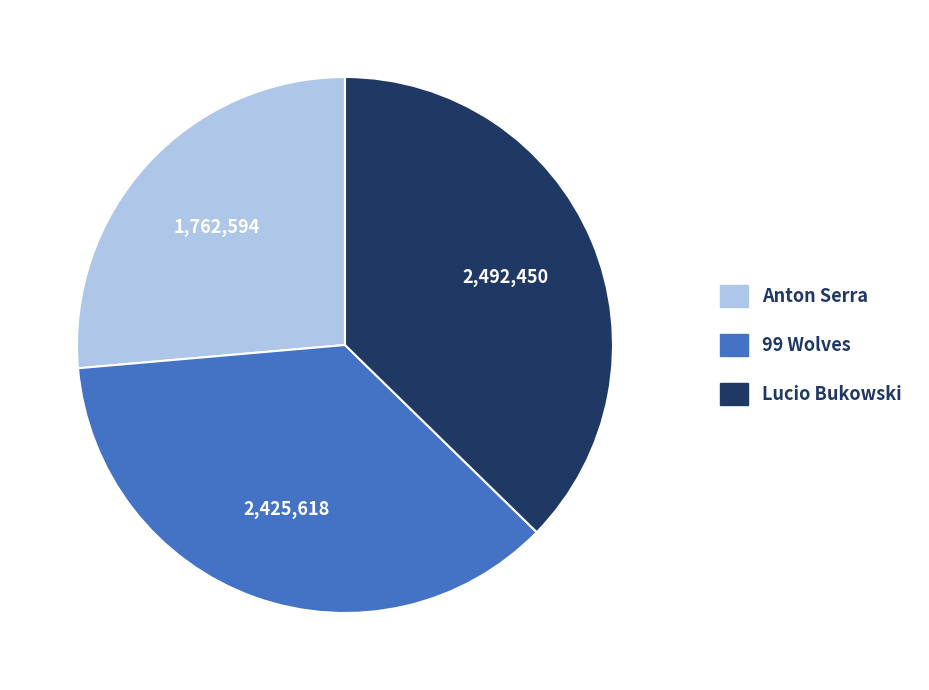

The Lucio Bukowski slice represents 37% of the pie. True or false?

True